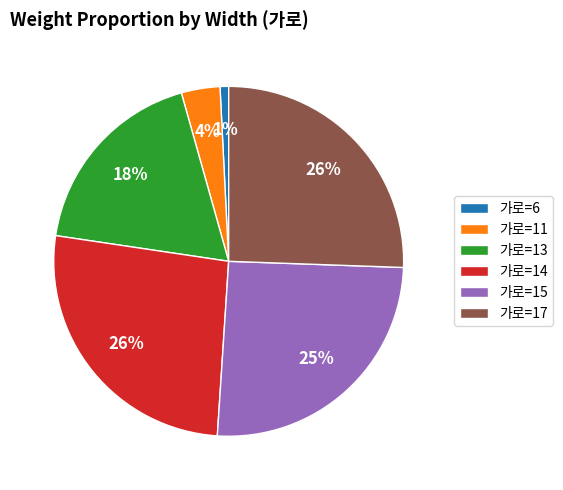

Is the sum of 가로=17 and 가로=15 greater than half?

Yes